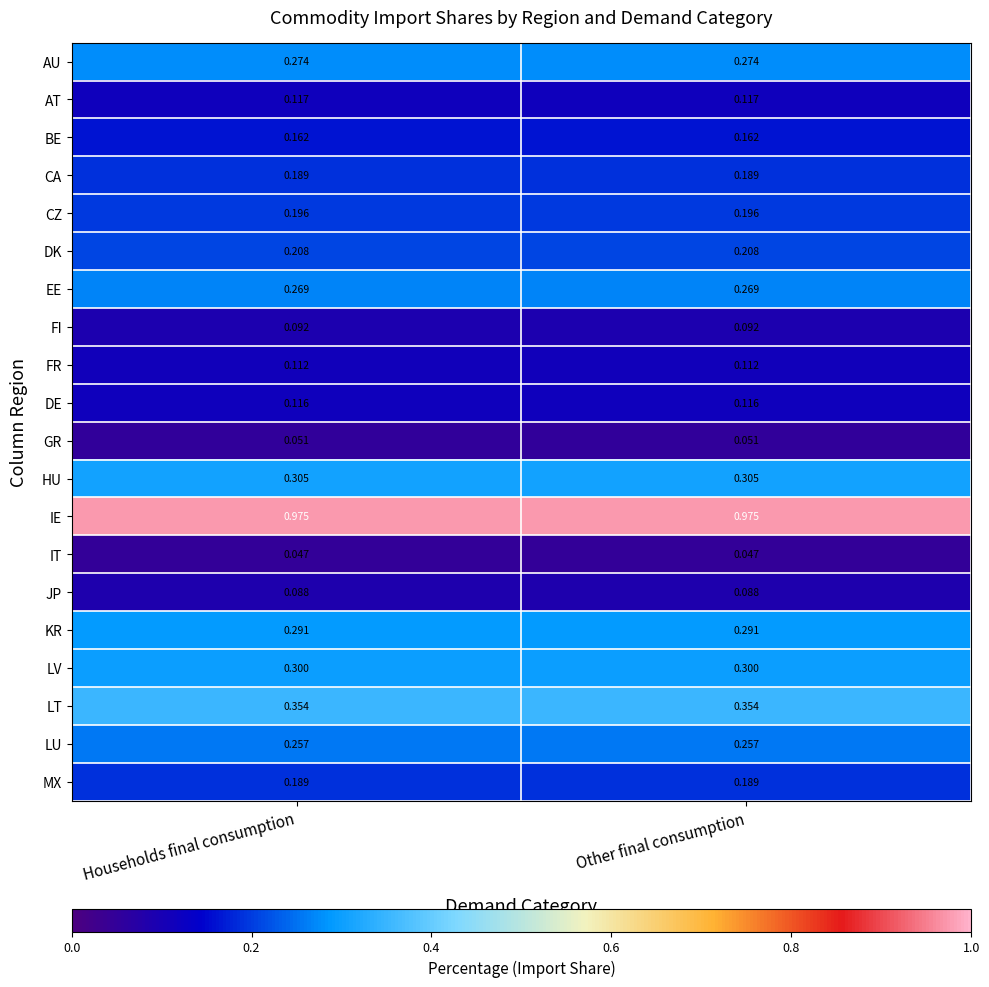

Which series has the largest total across all categories?

IE